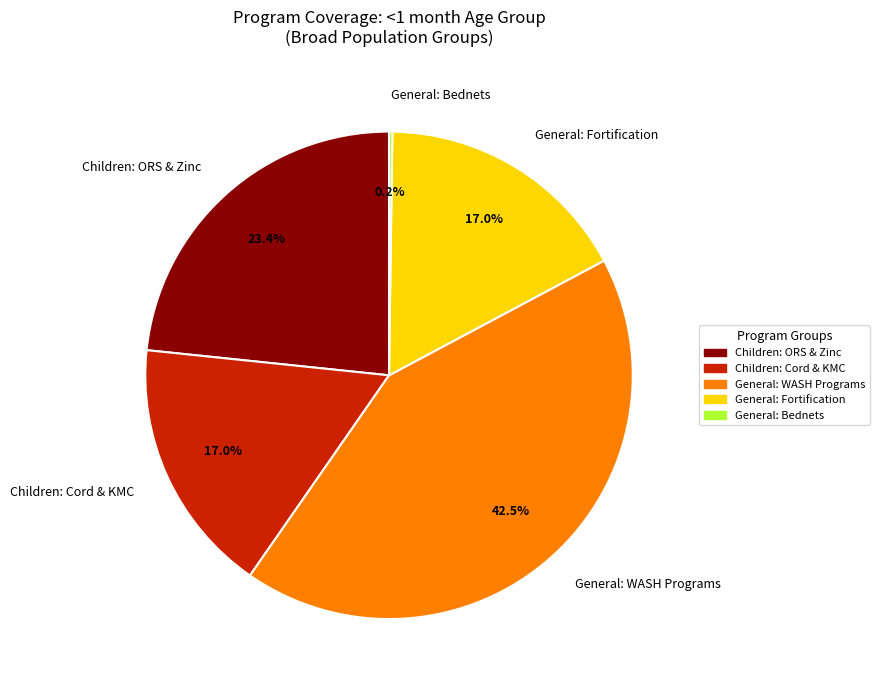

Between General: Fortification and Children: ORS & Zinc, which is larger?

Children: ORS & Zinc